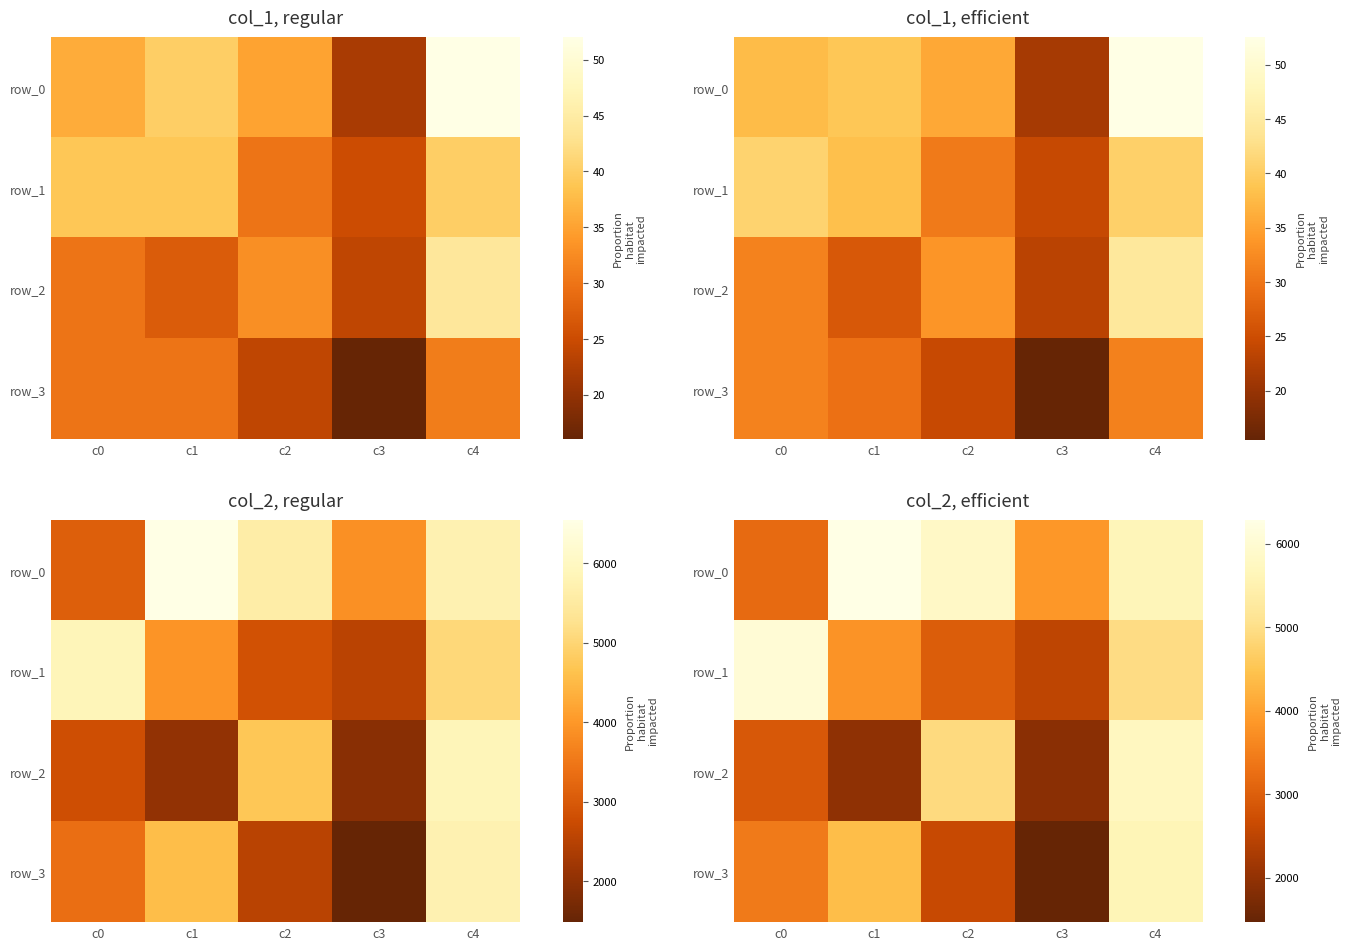

Where does the row_3 series first go above 3442?

c0